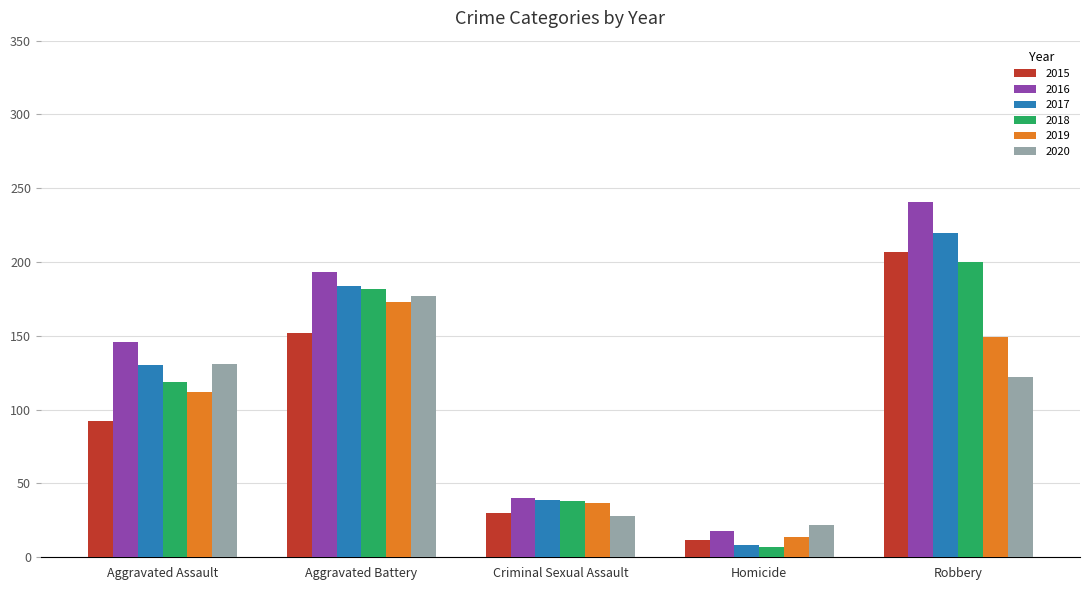

True or false: 2020 has a value of 22 at Homicide.

True